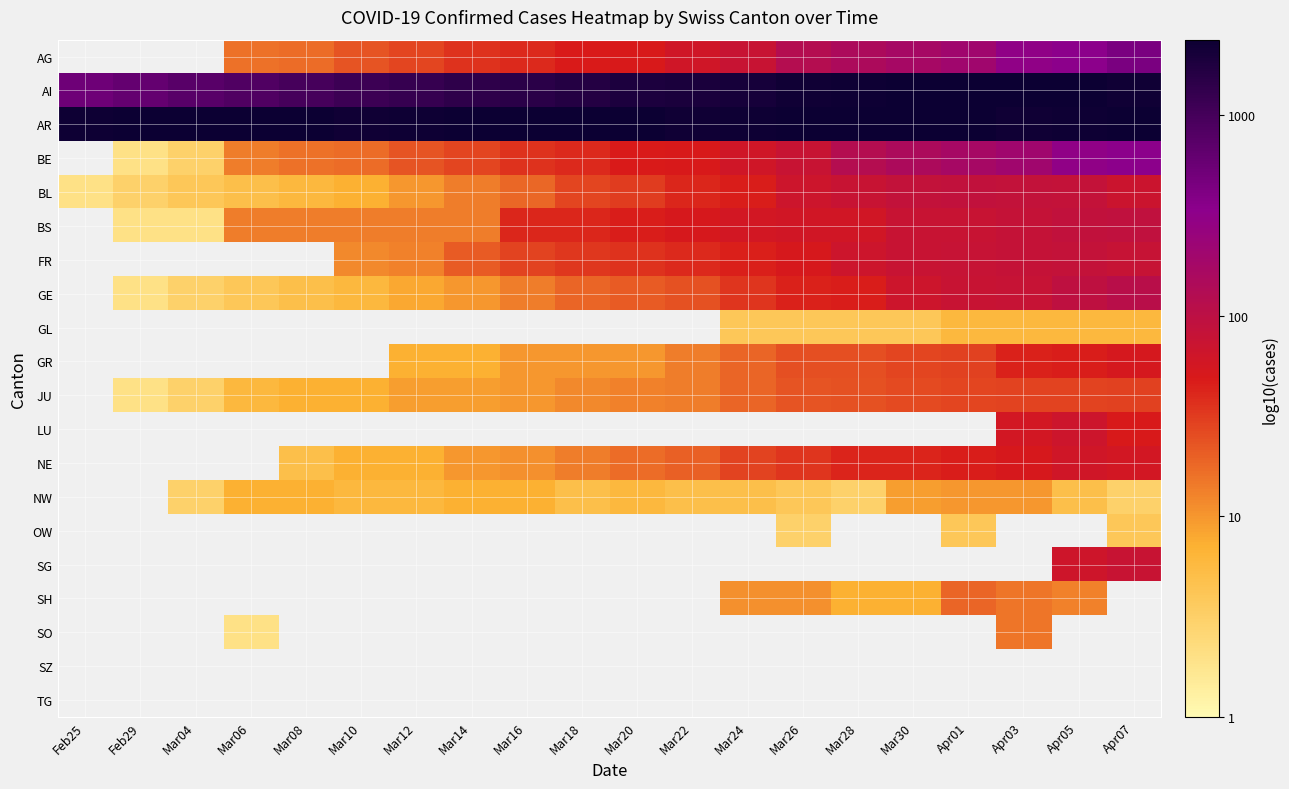

What is the difference between the BS values at Mar18 and Mar22?

0.1